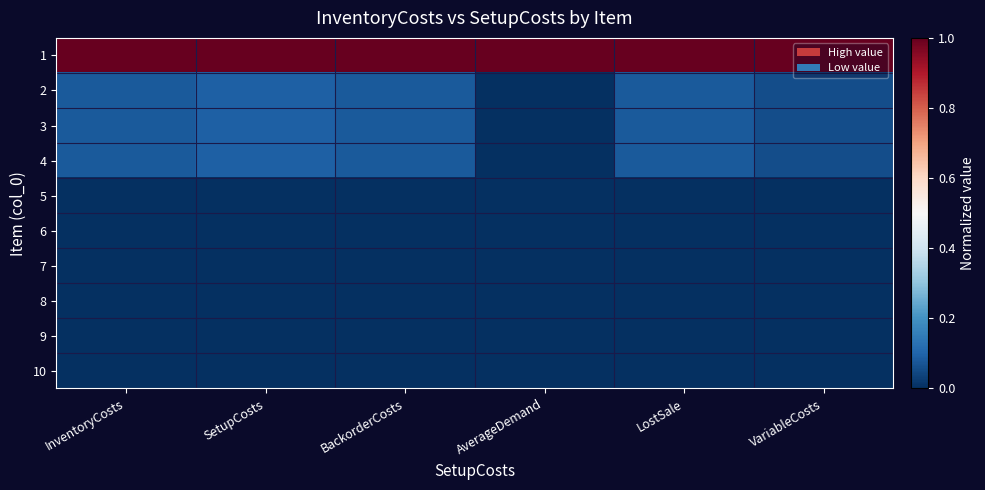

At how many categories does at least one series exceed 0?

6